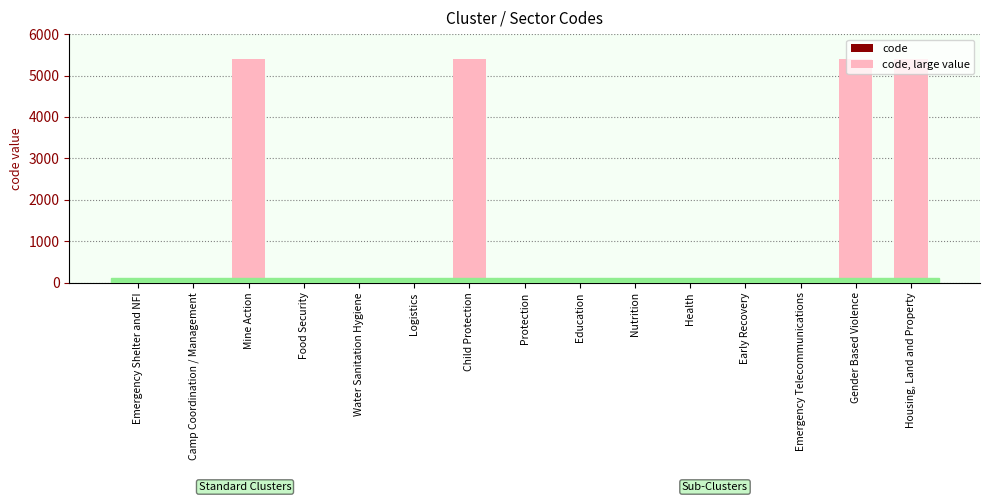

Reading left to right, list all the values displayed in this chart.

Emergency Shelter and NFI=4	Camp Coordination / Management=1	Mine Action=5406	Food Security=6	Water Sanitation Hygiene=11	Logistics=8	Child Protection=5403	Protection=10	Education=3	Nutrition=9	Health=7	Early Recovery=2	Emergency Telecommunications=5	Gender Based Violence=5404	Housing, Land and Property=5405